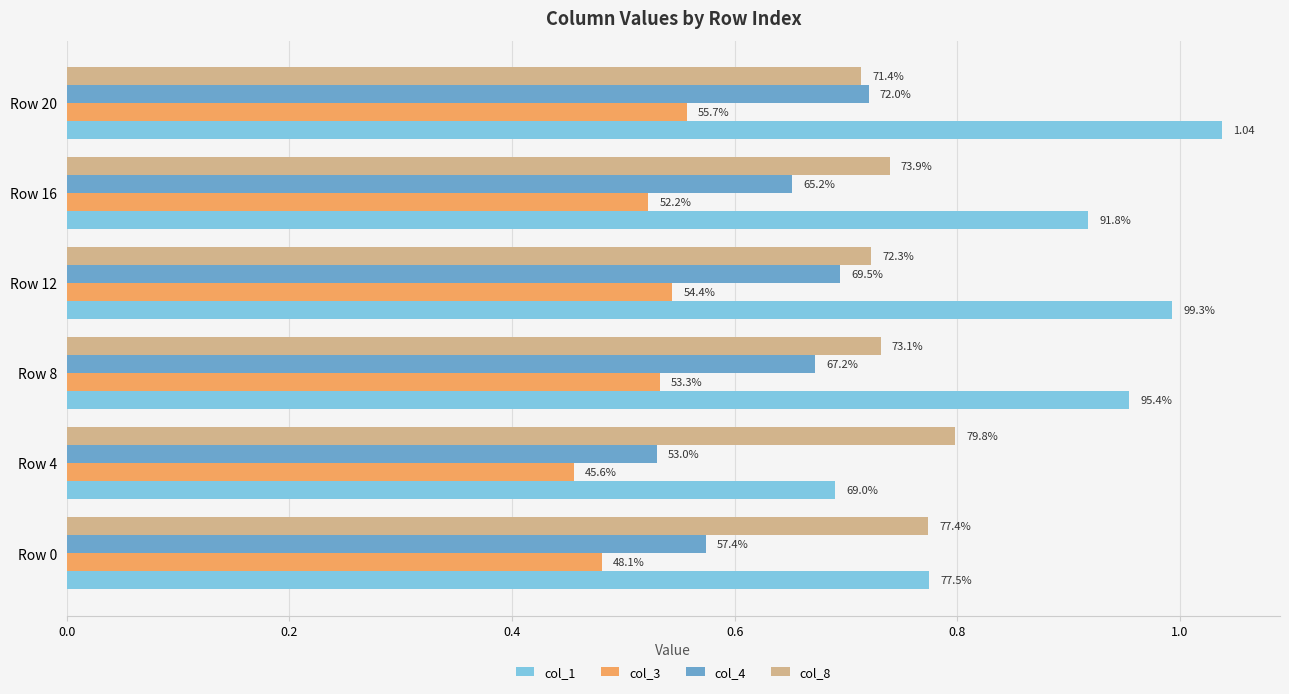

What are all the series names shown in the legend?

col_1, col_3, col_4, col_8